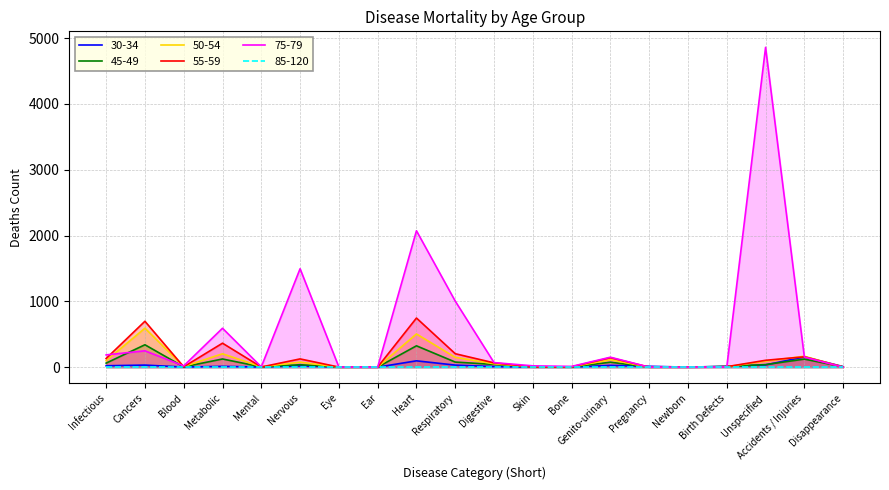

Which series has the largest total across all categories?

75-79